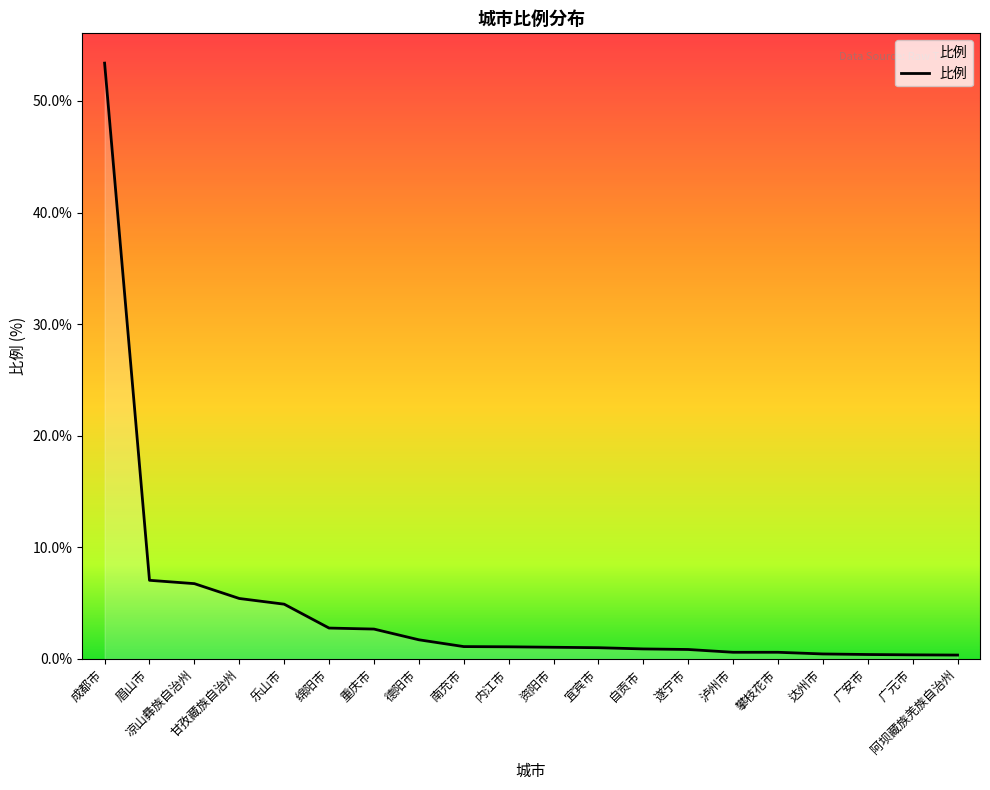

How many series are shown in this chart?

1